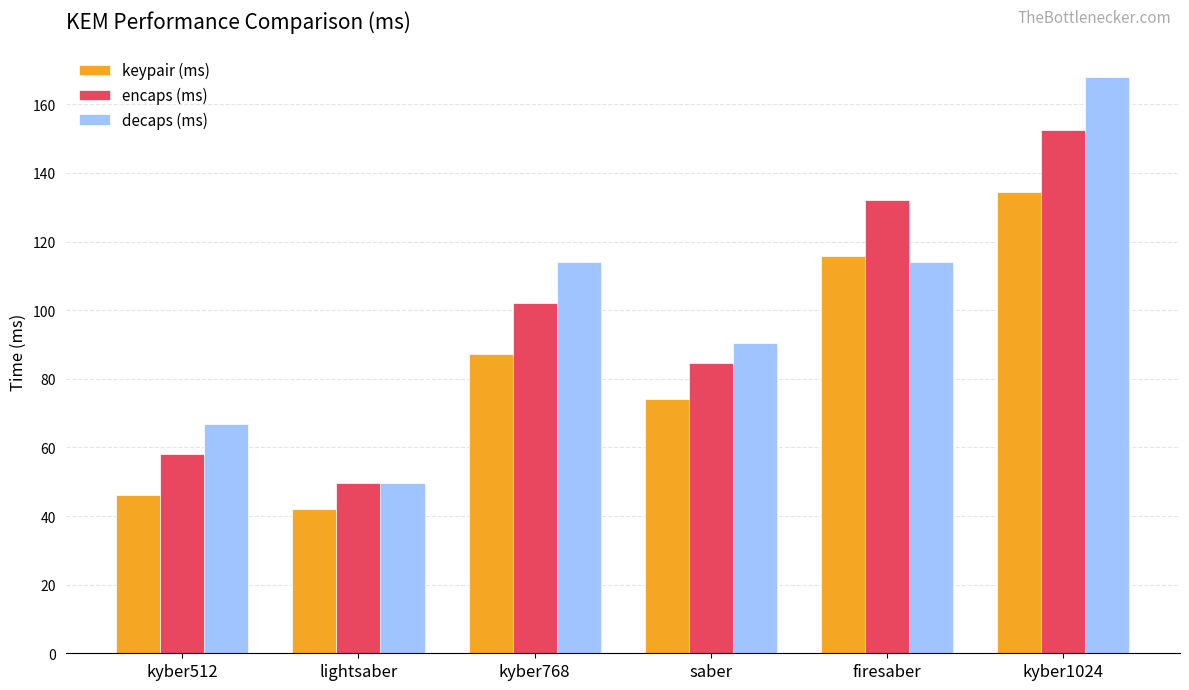

What is the difference between the highest and lowest values at kyber768?

26.8